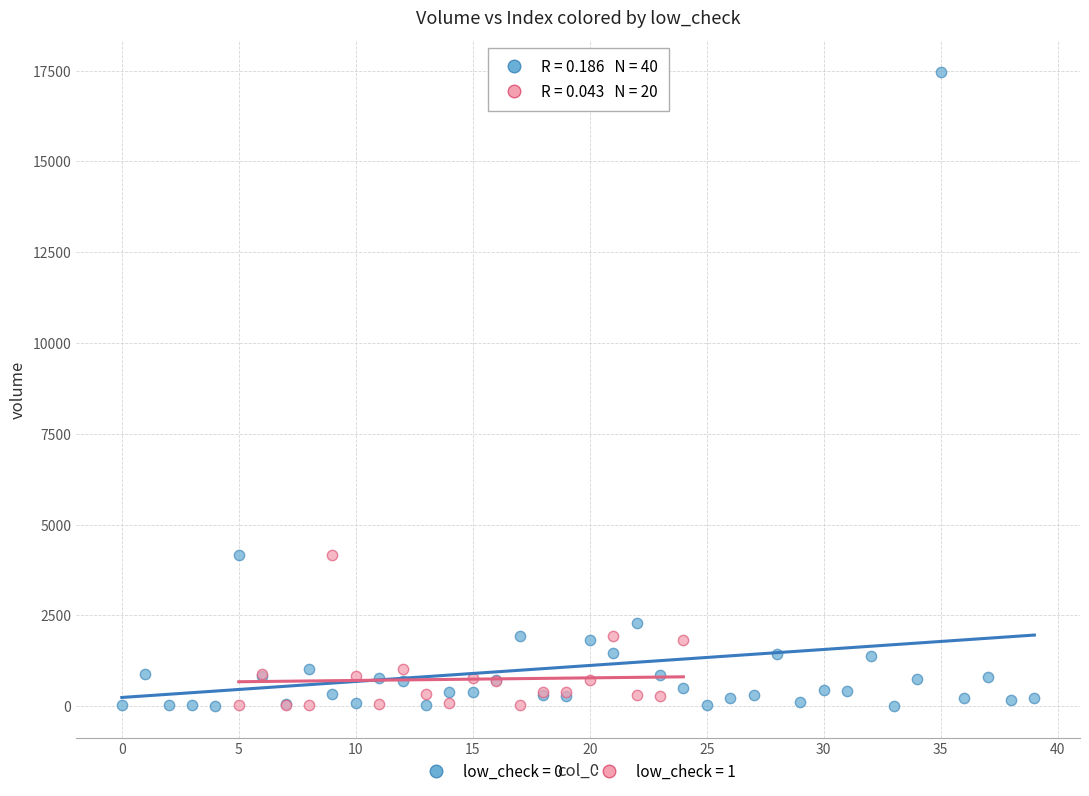

Which series has the largest Y range (max minus min)?

low_check = 0